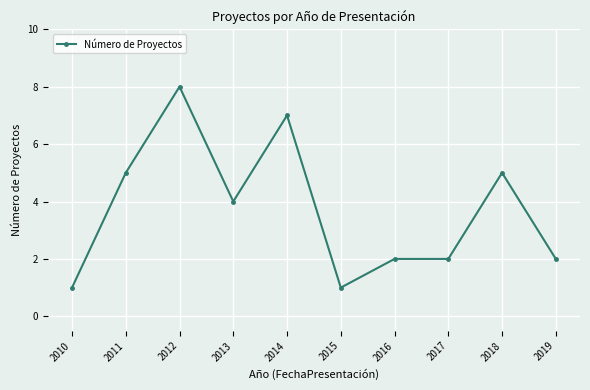

True or false: there are more than 0 points higher than both neighbors.

True